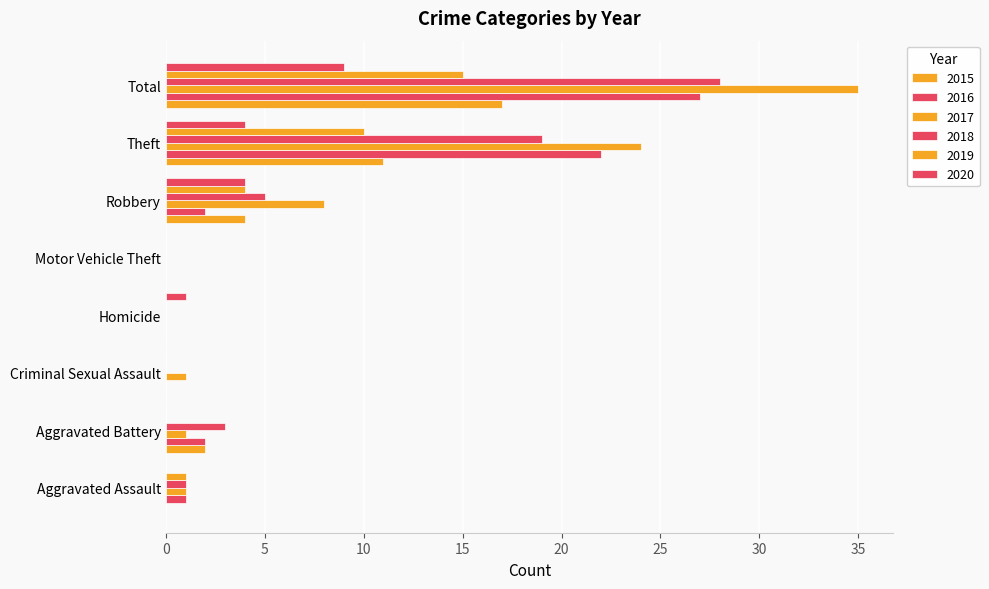

What is the difference between the 2019 values at Robbery and Total?

11